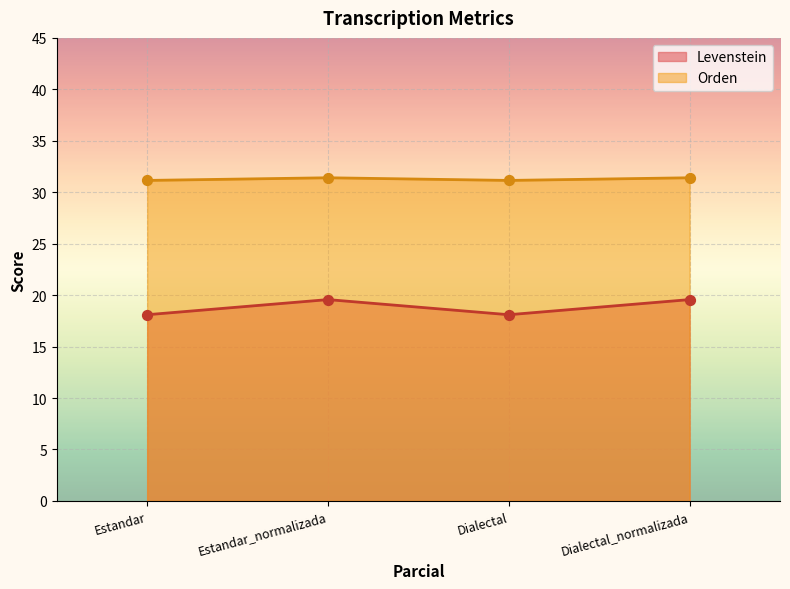

What are all the series names shown in the legend?

Levenstein, Orden